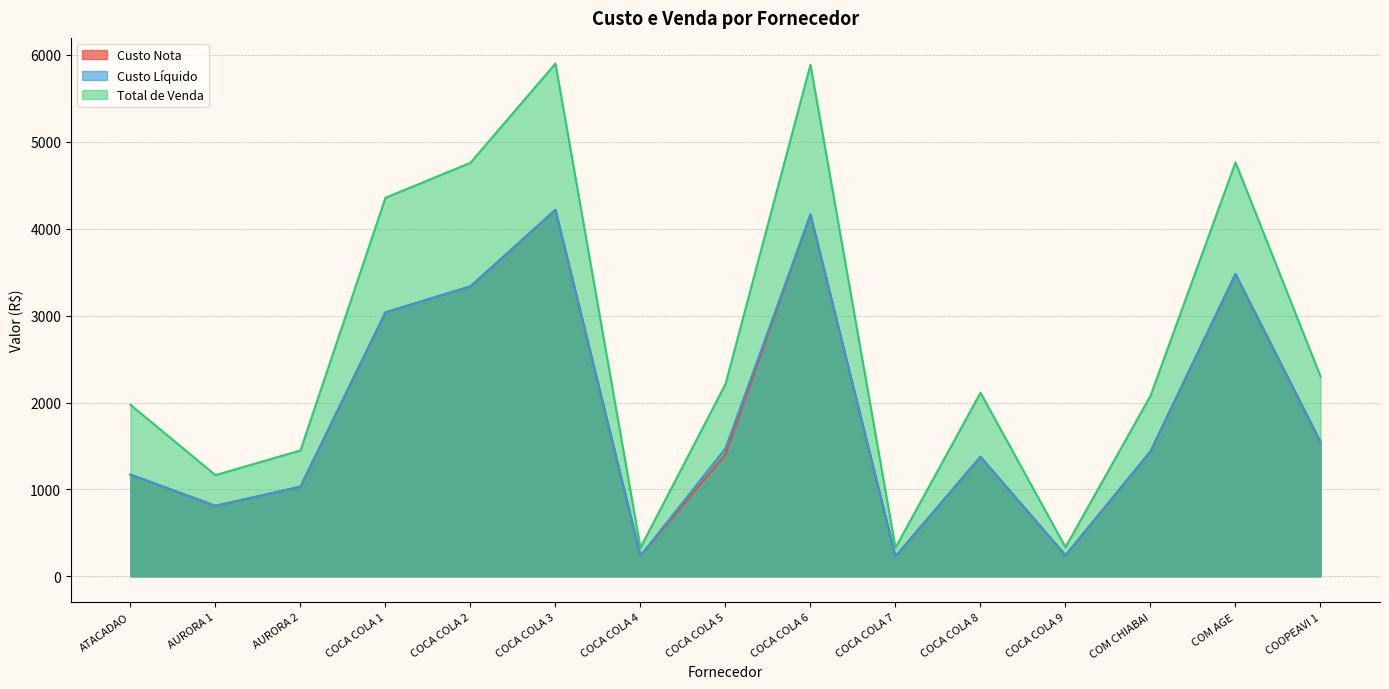

At which category is the sum across all series the highest?

COCA COLA 3